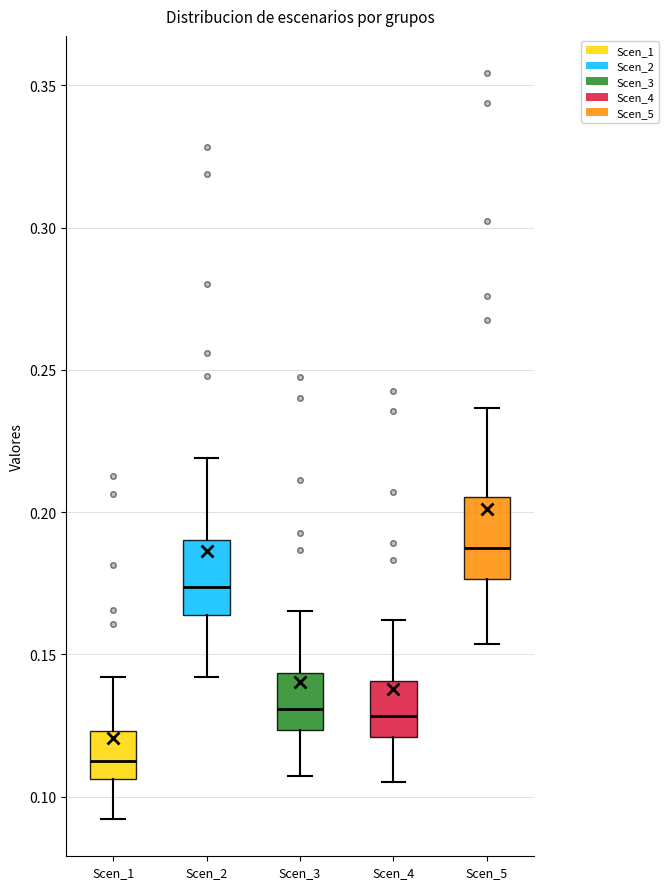

Reading left to right, read every box against the y-axis: the position of its median line, the range the box covers, and the ends of its whiskers. The values are not printed on the chart, so give them approximately, as read against the axis.

Scen_1: median 0.110, box 0.105 to 0.125, whiskers 0.090 to 0.140
Scen_2: median 0.175, box 0.165 to 0.190, whiskers 0.140 to 0.220
Scen_3: median 0.130, box 0.125 to 0.145, whiskers 0.105 to 0.165
Scen_4: median 0.130, box 0.120 to 0.140, whiskers 0.105 to 0.160
Scen_5: median 0.185, box 0.175 to 0.205, whiskers 0.155 to 0.235